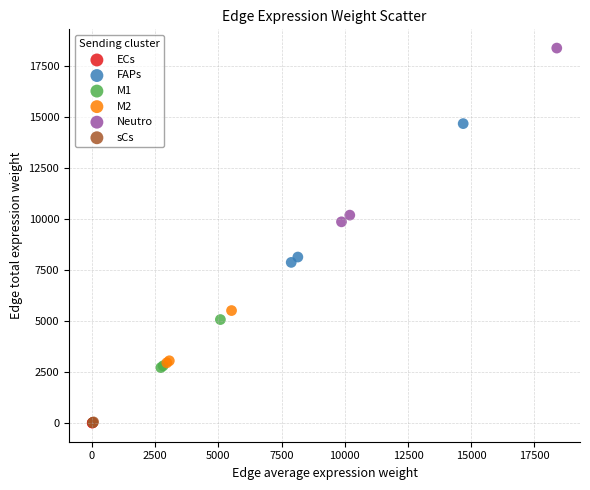

Which series has the widest spread of Y values?

Neutro